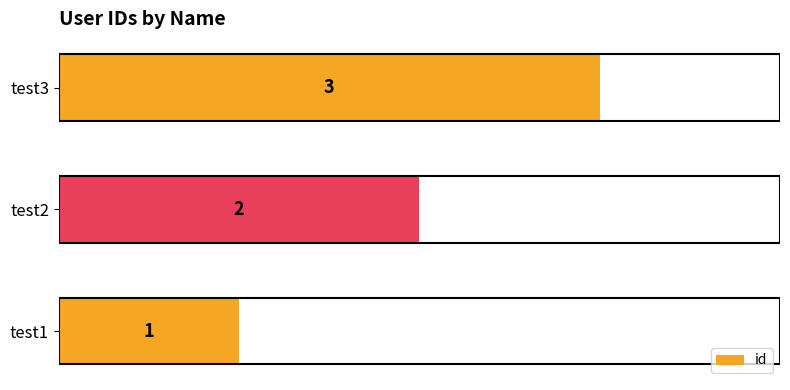

Which has a higher value, test2 or test1?

test2